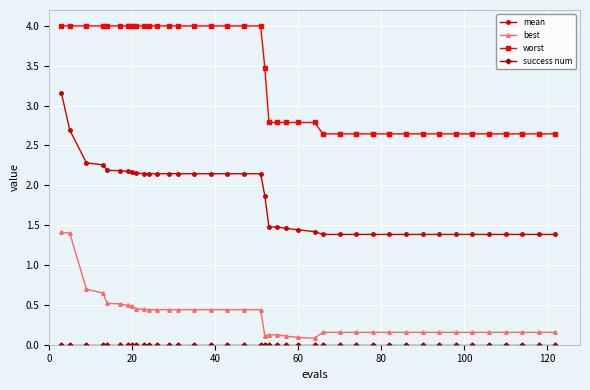

Which series has the largest total across all categories?

worst